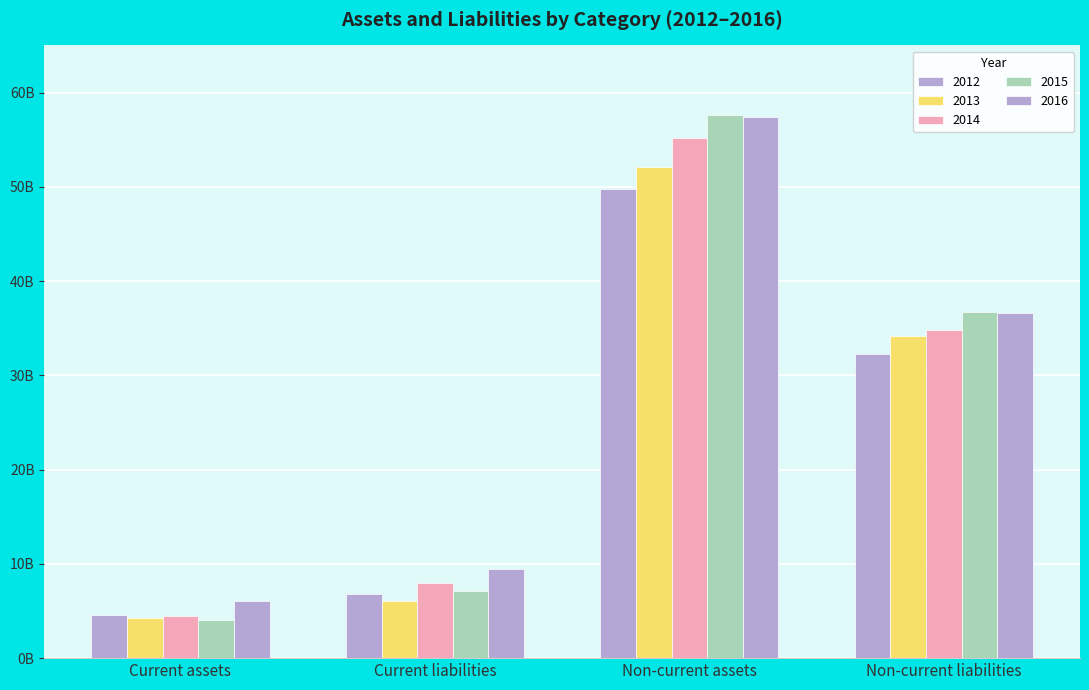

Reading left to right, extract all data points from this chart.

2012: Current assets=4589000000	Current liabilities=6823000000	Non-current assets=49778000000	Non-current liabilities=32307000000
2013: Current assets=4310000000	Current liabilities=6112000000	Non-current assets=52104000000	Non-current liabilities=34217000000
2014: Current assets=4478000000	Current liabilities=7967000000	Non-current assets=55155000000	Non-current liabilities=34846000000
2015: Current assets=4072400000	Current liabilities=7108500000	Non-current assets=57610700000	Non-current liabilities=36682900000
2016: Current assets=6033900000	Current liabilities=9498000000	Non-current assets=57433800000	Non-current liabilities=36572700000